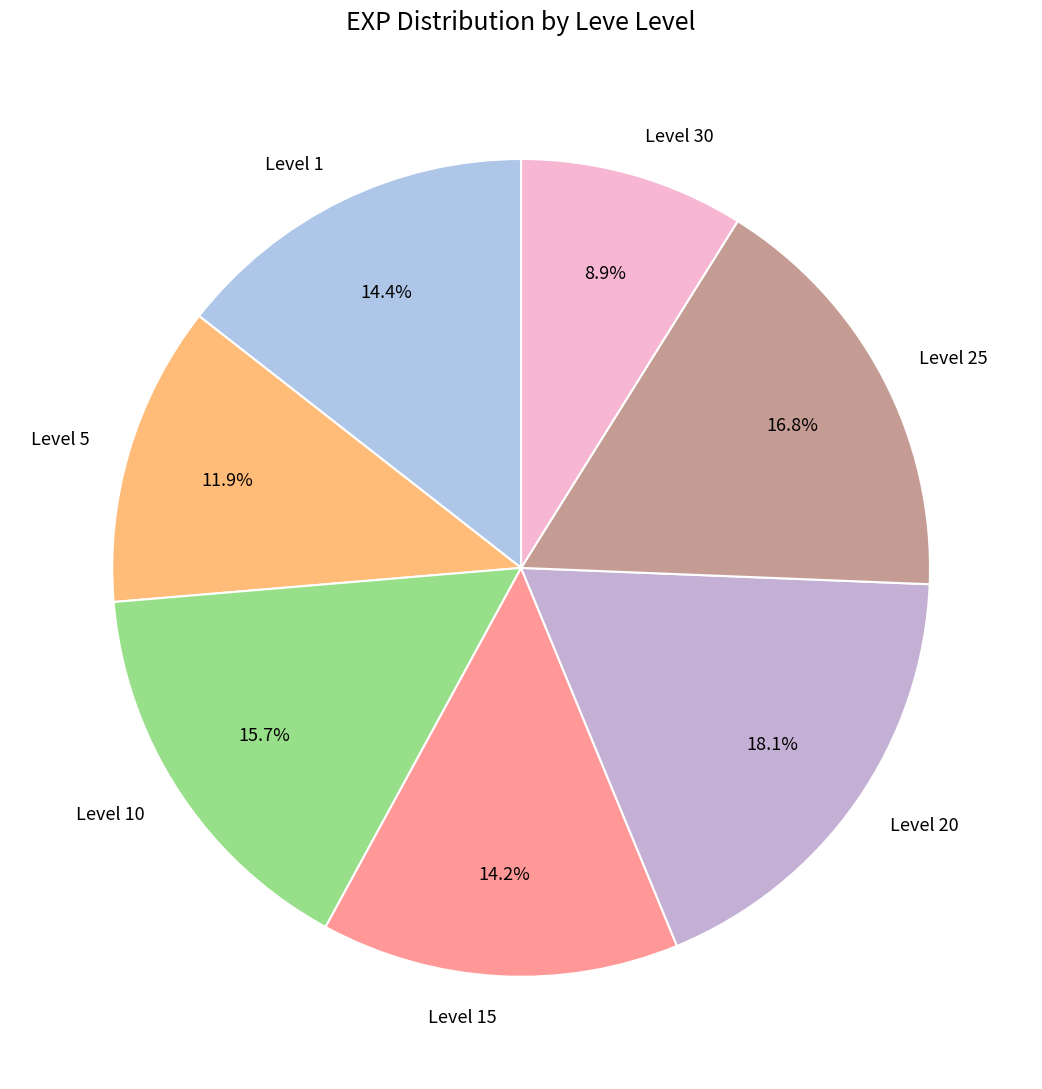

Which has a higher value, Level 5 or Level 1?

Level 1